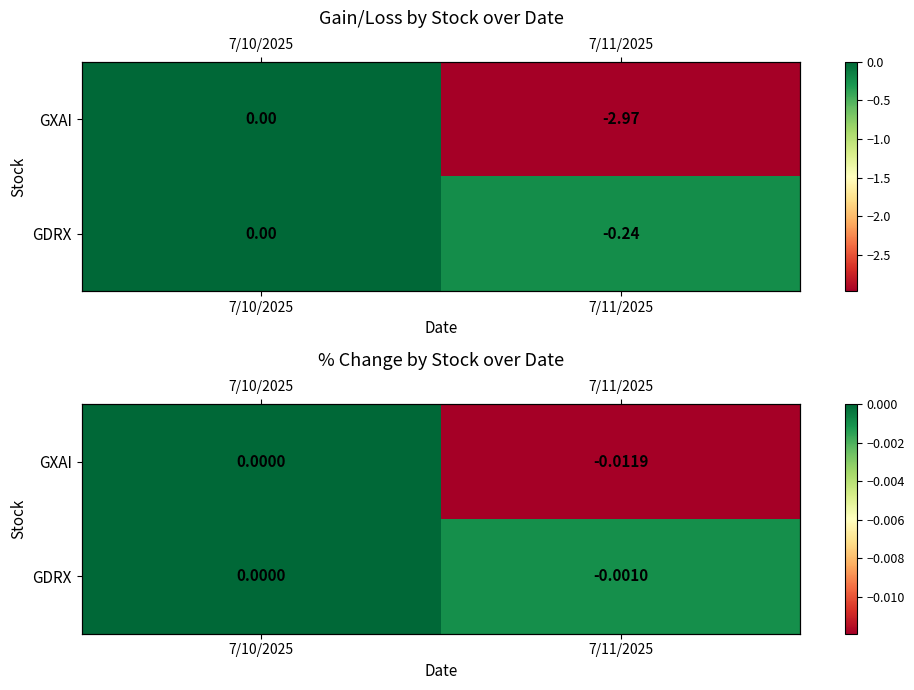

The value of GXAI at 7/11/2025 is -0.0. True or false?

False